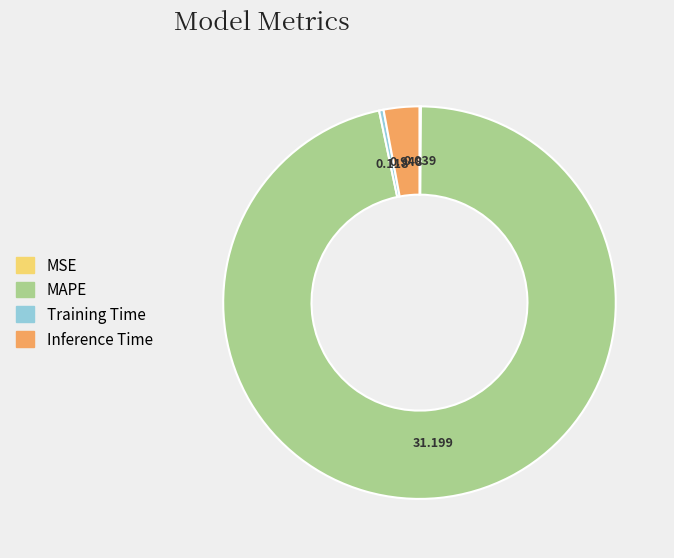

Combined, do Inference Time and Training Time account for over 50%?

No